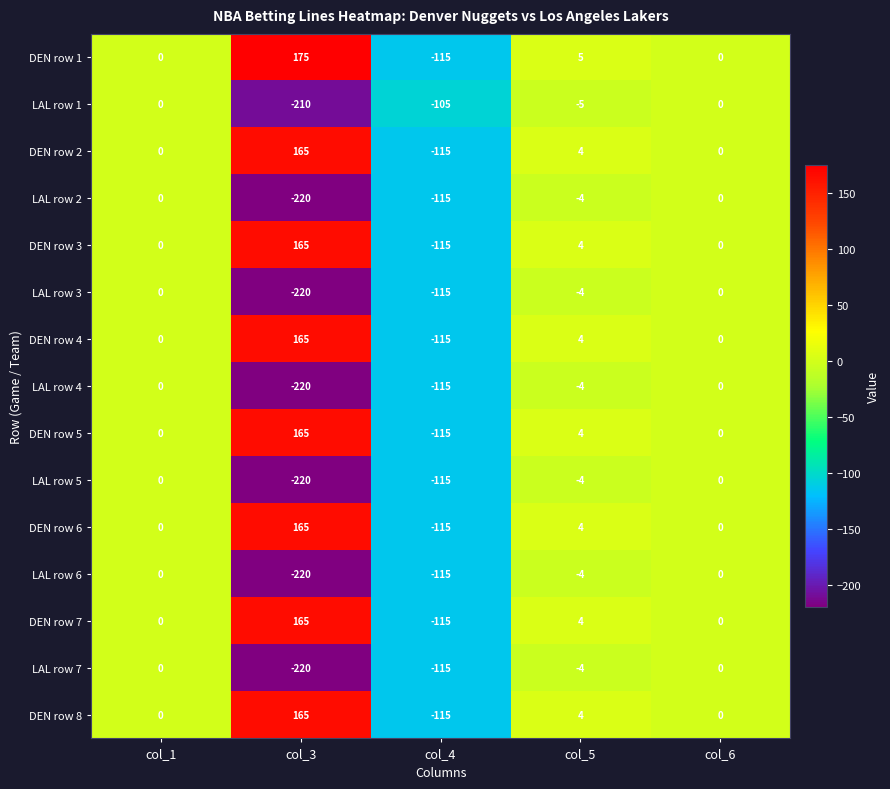

How many data points in LAL row 6 are less than -4?

2